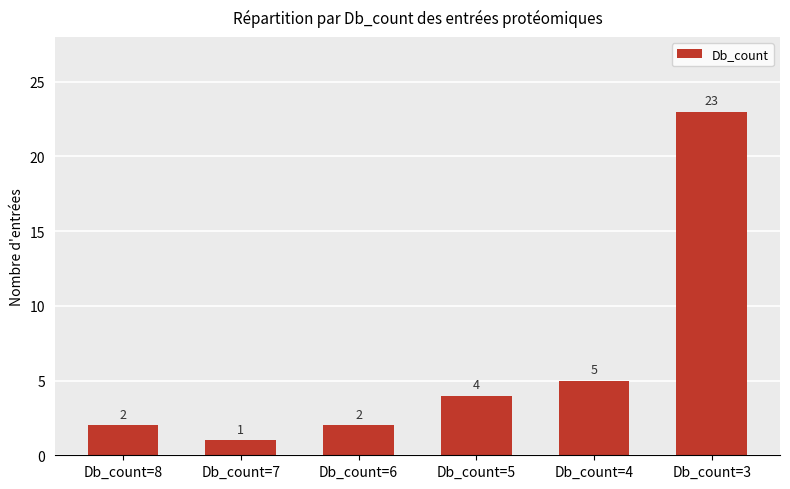

Reading left to right, extract all data points from this chart.

2	1	2	4	5	23